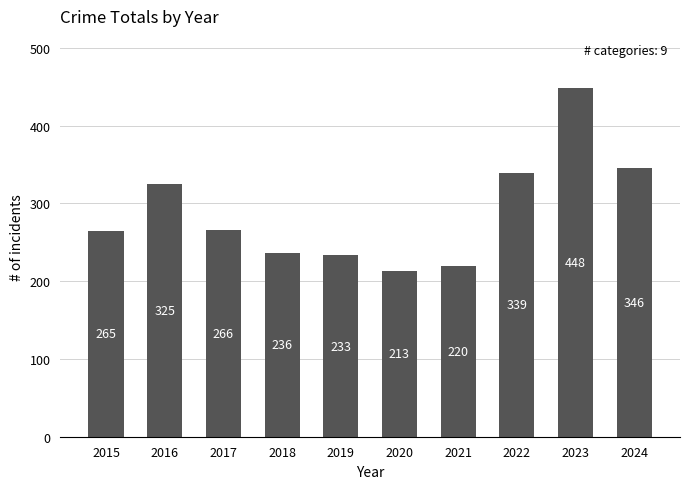

What is the difference between the maximum and minimum values?

235